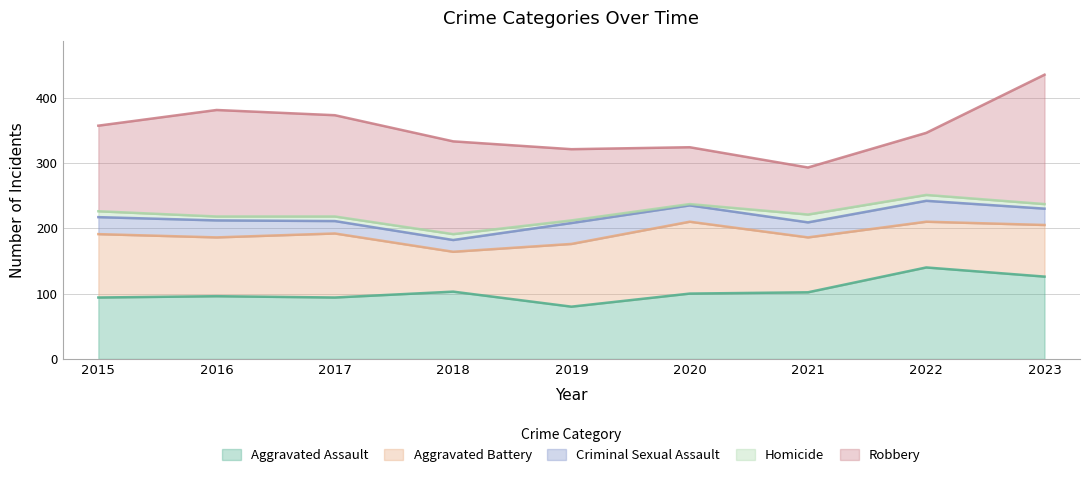

How many data points in Homicide are above 7?

4